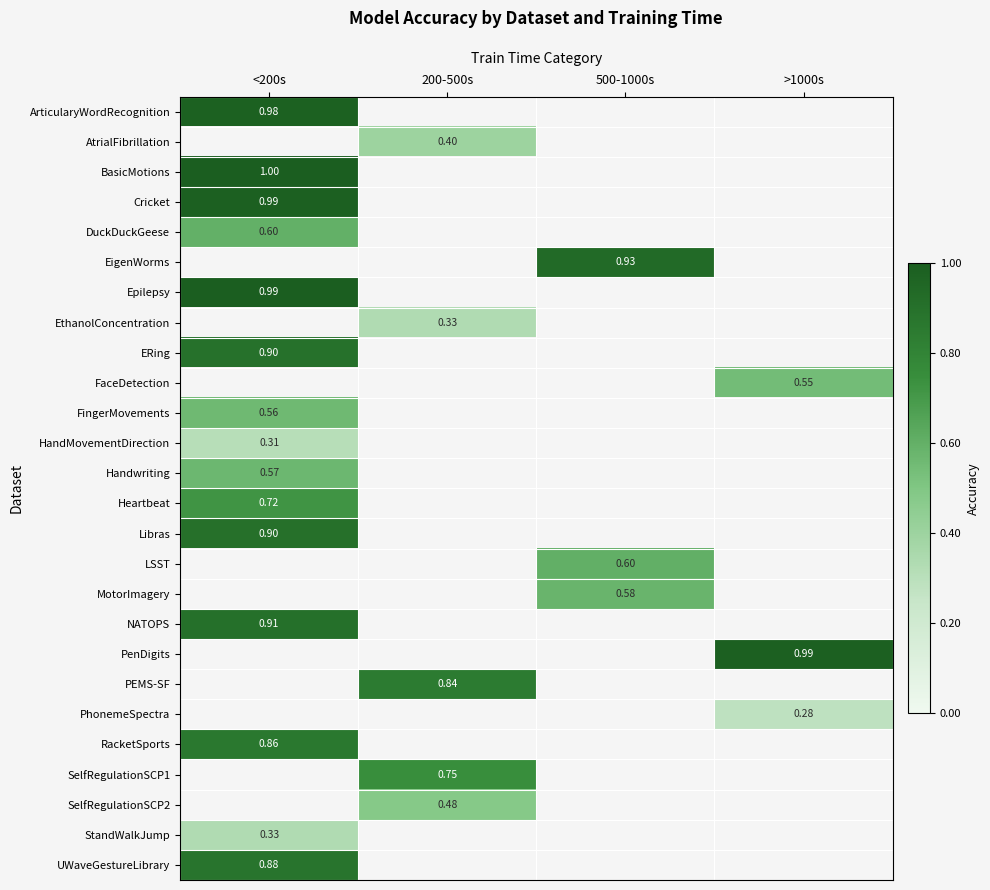

How many positive values does the Heartbeat series have?

1